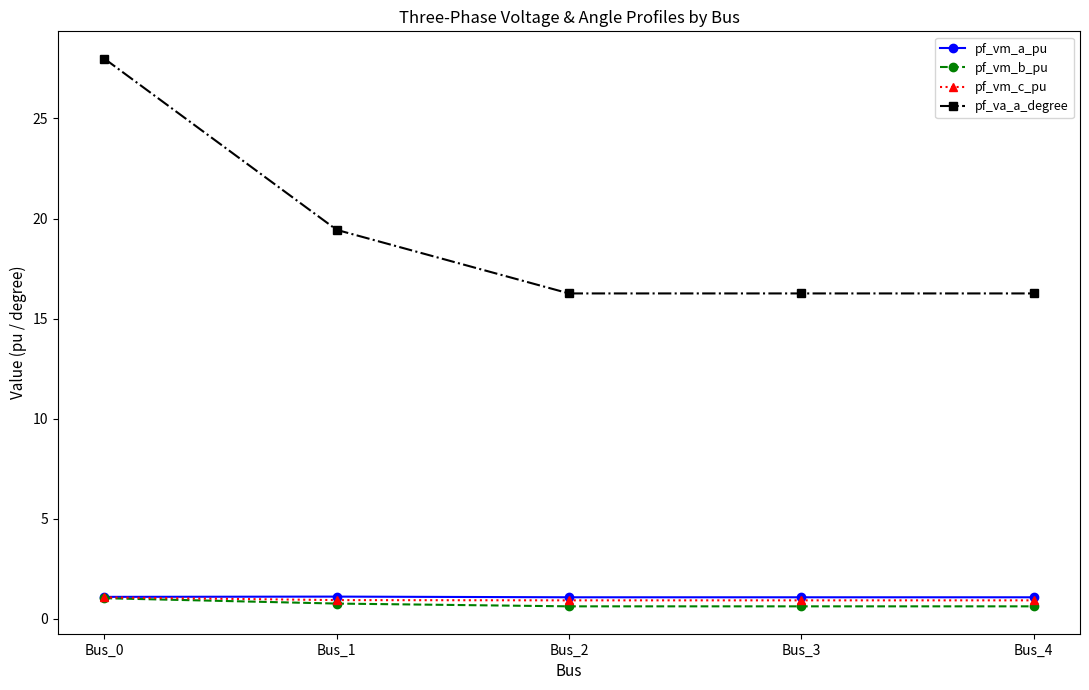

What is the maximum value for pf_vm_c_pu?

1.1